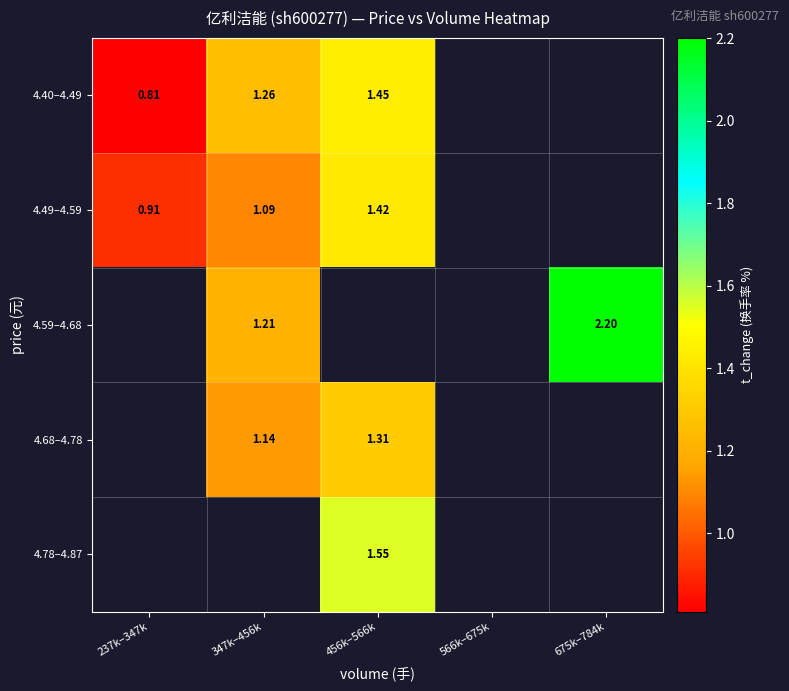

Count the number of categories in the chart.

5